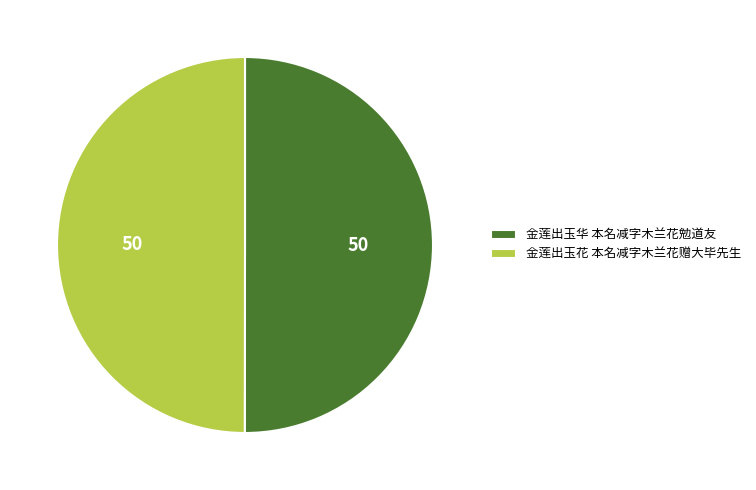

True or false: 金莲出玉花 本名减字木兰花赠大毕先生 accounts for 50% of the total.

True